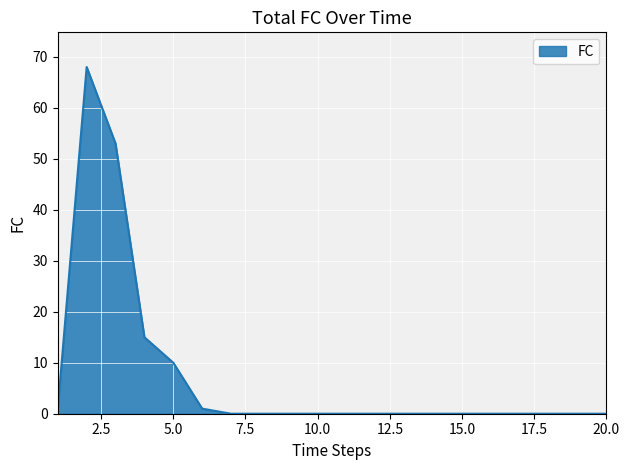

Reading right to left, transcribe all the data shown in this chart.

0	0	0	0	0	0	0	0	0	0	0	0	0	0	1	10	15	53	68	1